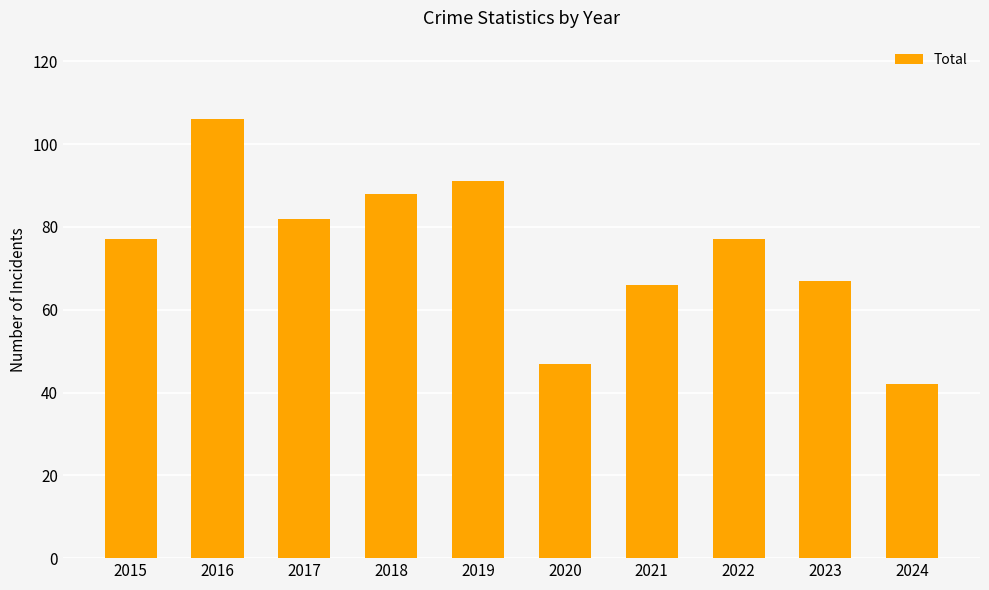

What value does the data have at 2024, to the nearest 5?

40